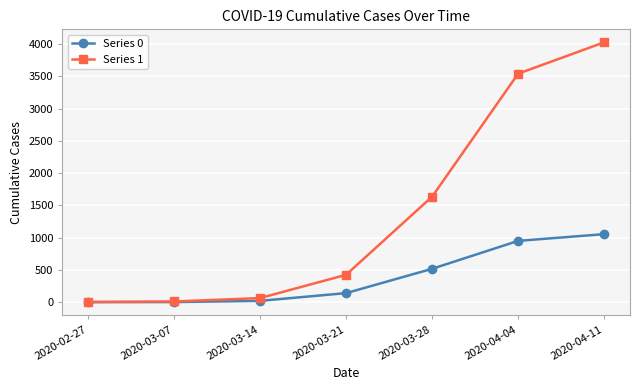

What is the approximate value of Series 0 at 2020-03-21?

140